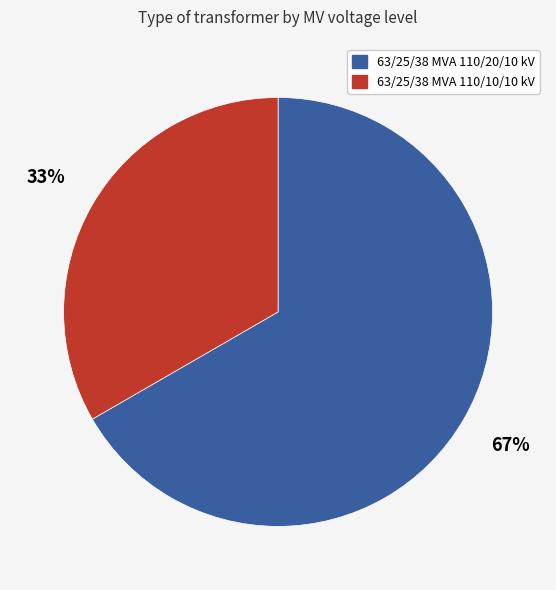

What is the largest slice in the pie chart?

63/25/38 MVA 110/20/10 kV